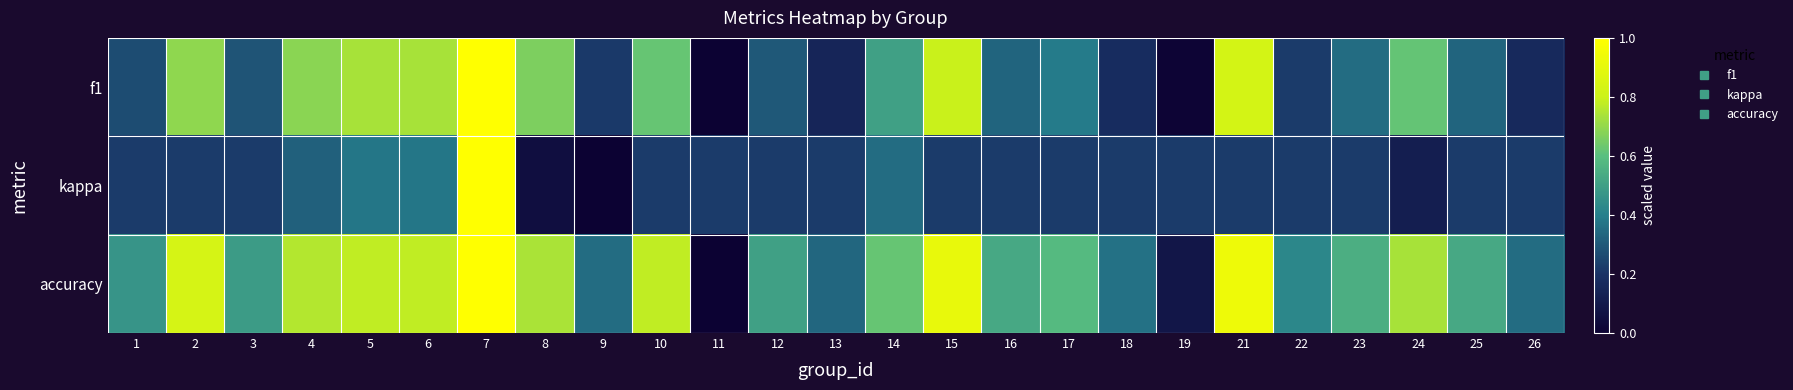

List the series in order of their peak value, lowest first.

f1, kappa, accuracy